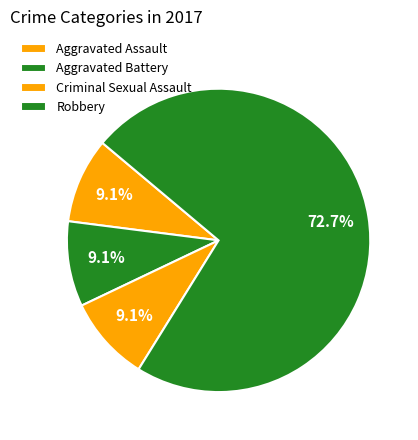

How many slices are in this pie chart?

4